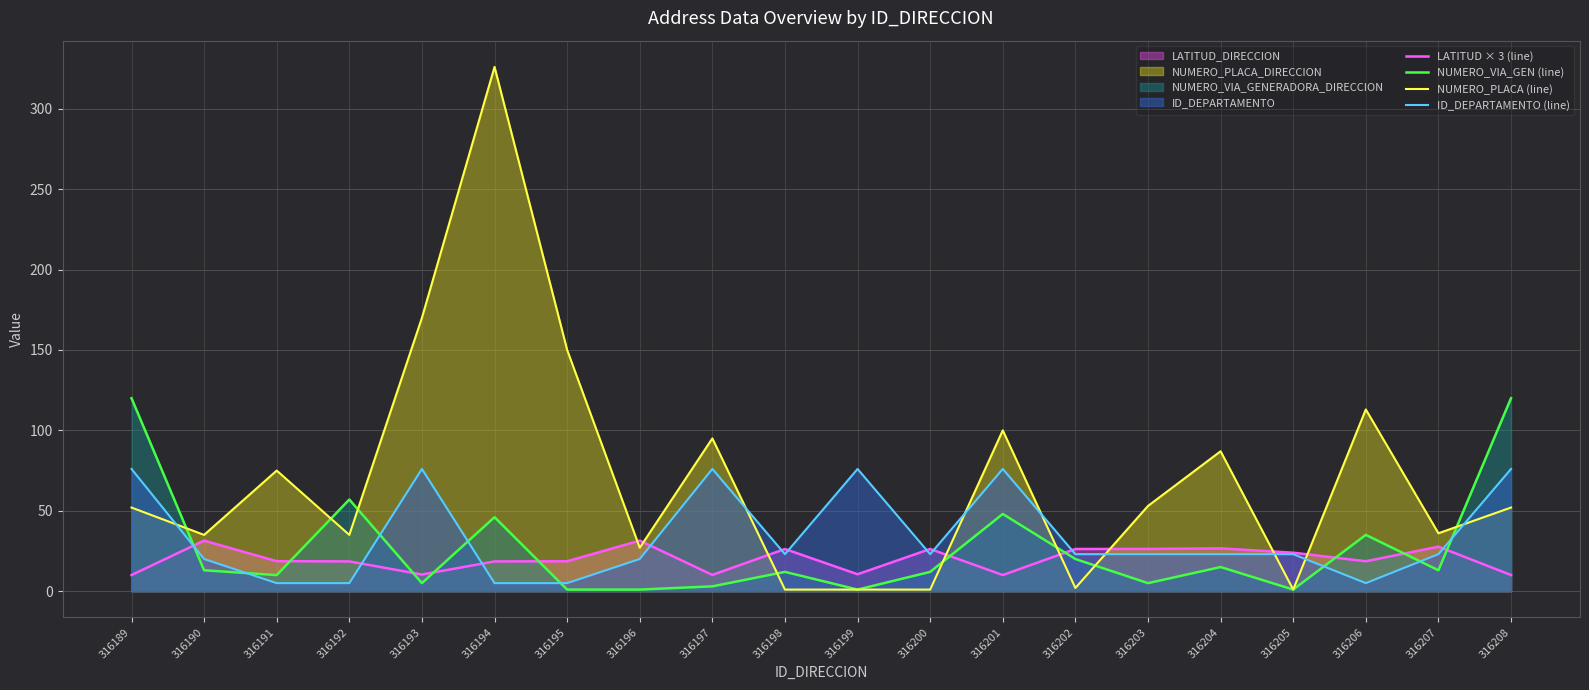

The NUMERO_PLACA (line) series shows 49.5 at 316192. True or false?

False